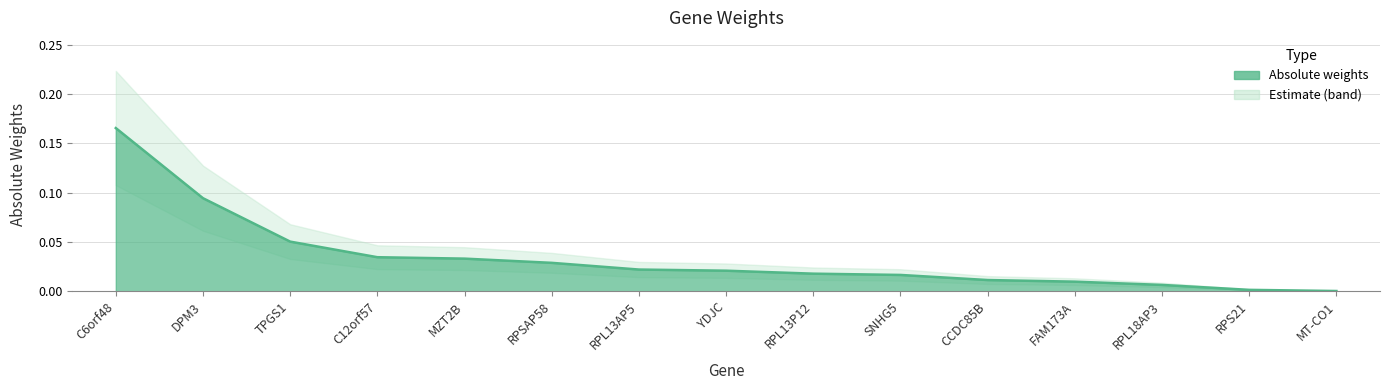

At which category does the chart reach its peak across all series?

C6orf48